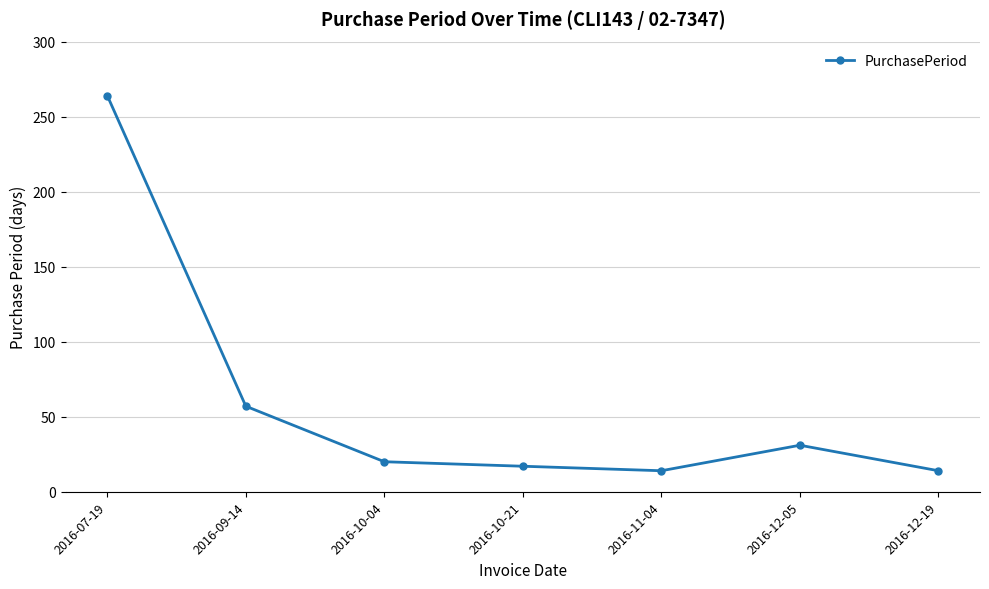

At which category does the chart reach its peak across all series?

2016-07-19